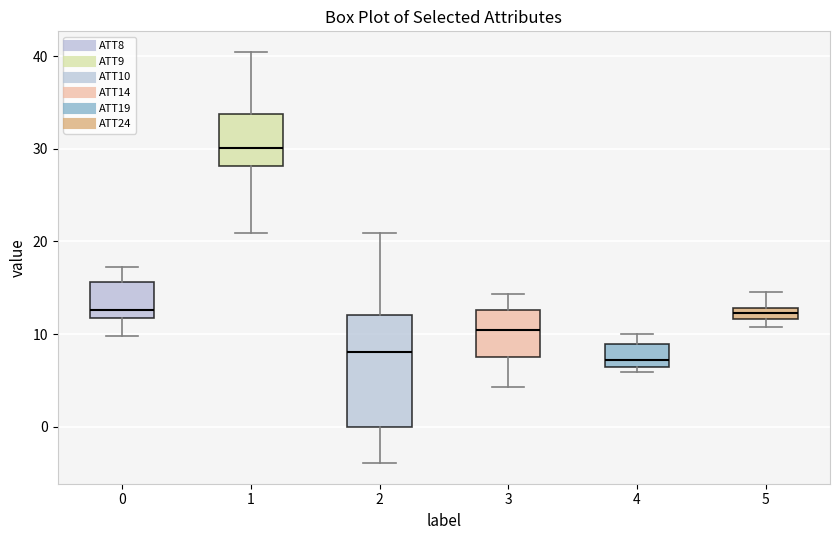

Comparing the boxes themselves (not the whiskers), which one is the tallest?

2